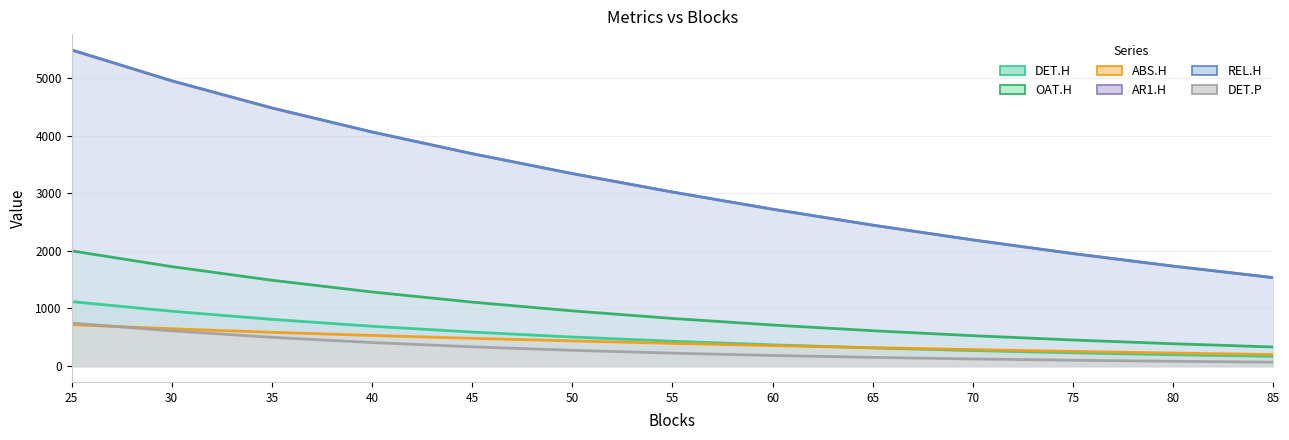

Reading right to left, list all the values displayed in this chart.

DET.H: 85=168.6	80=197.4	75=230.9	70=270.1	65=315.9	60=369.3	55=431.8	50=505.0	45=590.9	40=692.1	35=811.4	30=952.5	25=1119.4
OAT.H: 85=332.5	80=388.6	75=453.4	70=528.2	65=614.2	60=713.3	55=827.3	50=958.8	45=1110.6	40=1286.4	35=1490.3	30=1726.7	25=1999.8
ABS.H: 85=201.1	80=227.2	75=255.7	70=286.8	65=320.4	60=356.6	55=395.6	50=437.6	45=482.8	40=532.1	35=586.8	30=648.5	25=718.6
AR1.H: 85=1535.1	80=1734.4	75=1952.3	70=2189.2	65=2445.7	60=2722.3	55=3020.0	50=3340.1	45=3685.7	40=4062.1	35=4479.2	30=4950.1	25=5485.7
REL.H: 85=1535.1	80=1734.4	75=1952.3	70=2189.2	65=2445.7	60=2722.3	55=3020.0	50=3340.1	45=3685.7	40=4062.1	35=4479.2	30=4950.1	25=5485.7
DET.P: 85=68.7	80=83.8	75=102.1	70=124.5	65=151.6	60=184.8	55=225.2	50=274.6	45=335.0	40=409.0	35=499.8	30=611.5	25=748.8